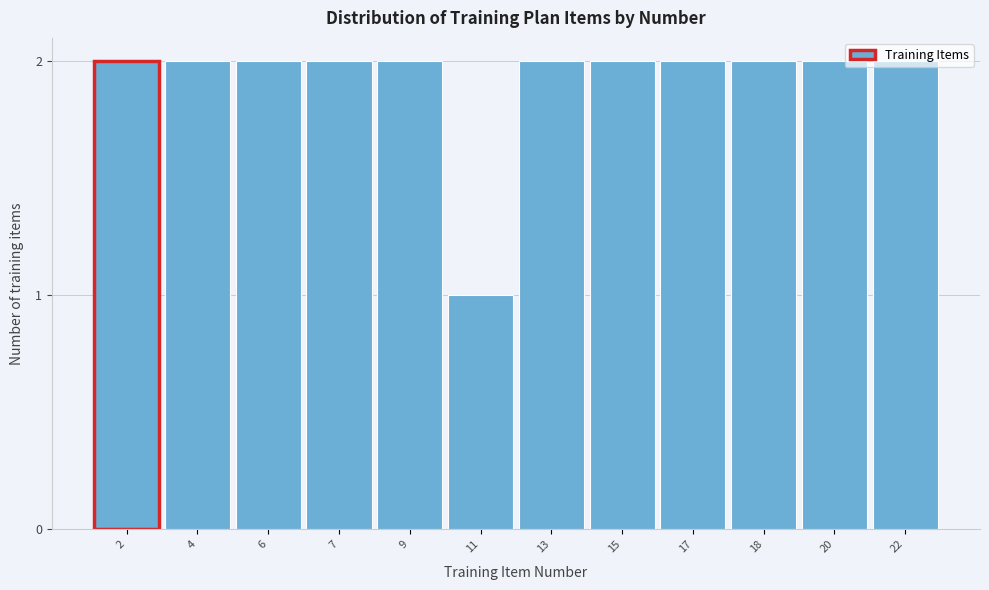

Approximately how many times larger is the value at 20 compared to 7?

1.0